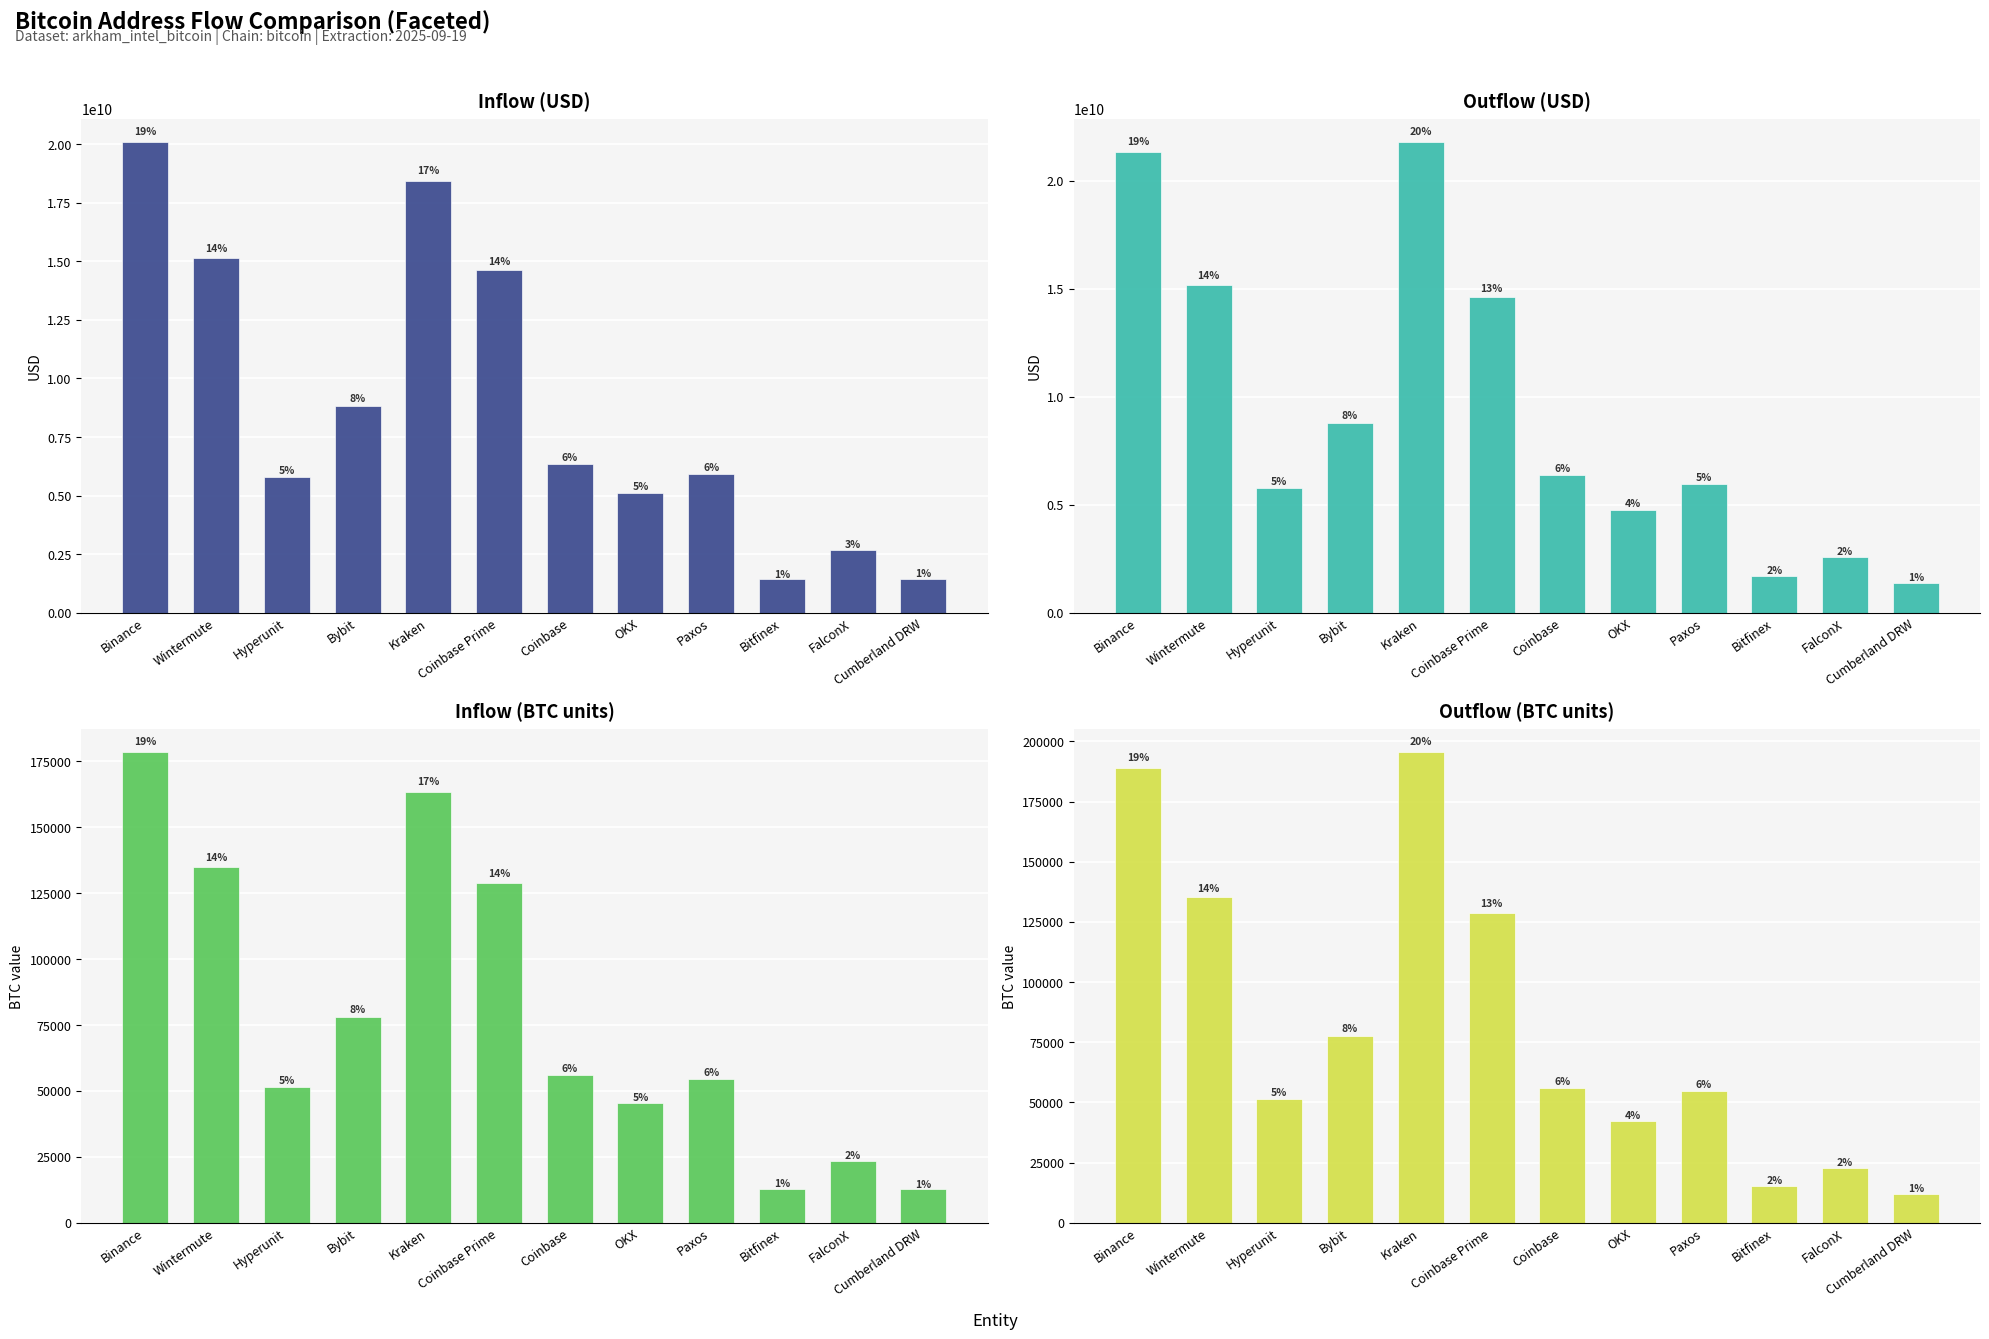

What are all the series names shown in the legend?

inUSD, outUSD, inValue, outValue